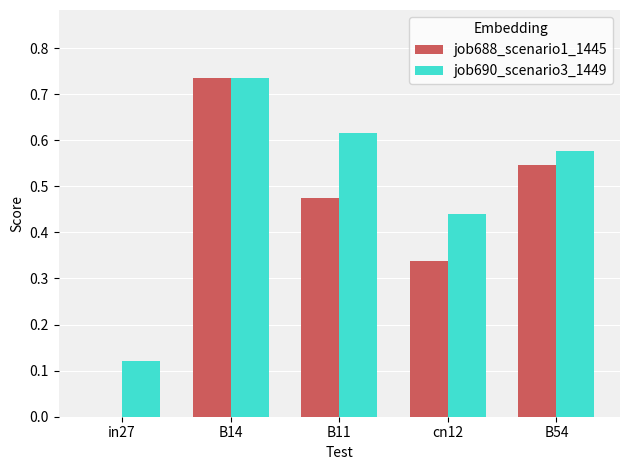

At which category is the sum across all series the highest?

B14